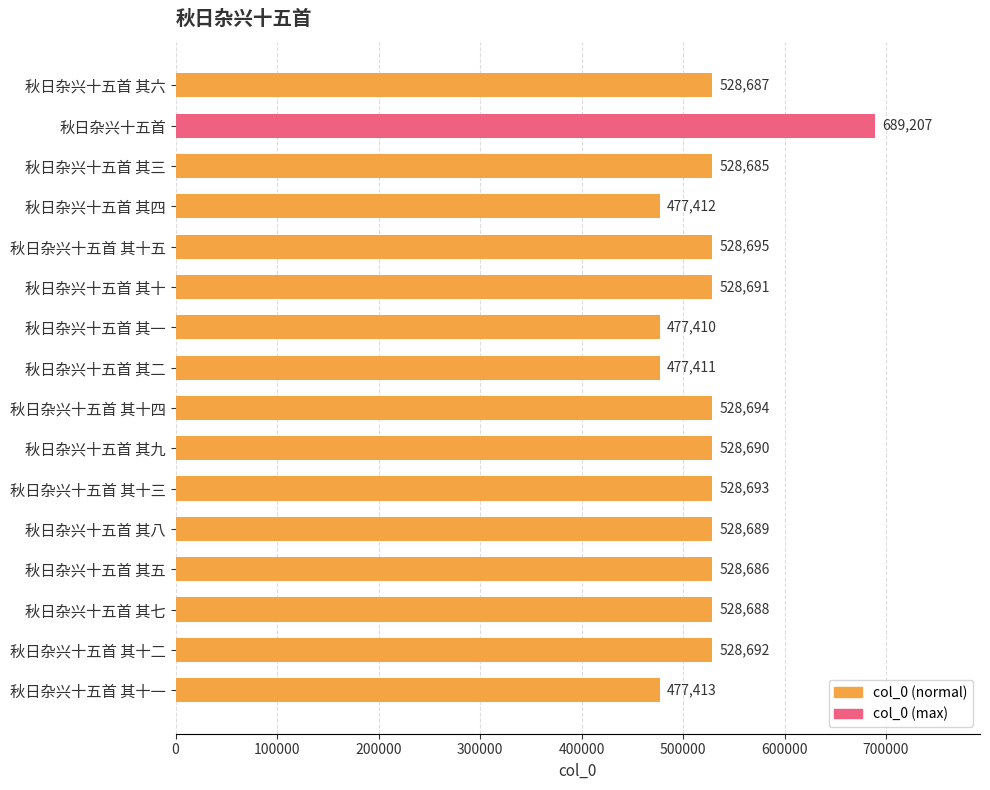

What is the difference between the second highest and minimum values?

51285